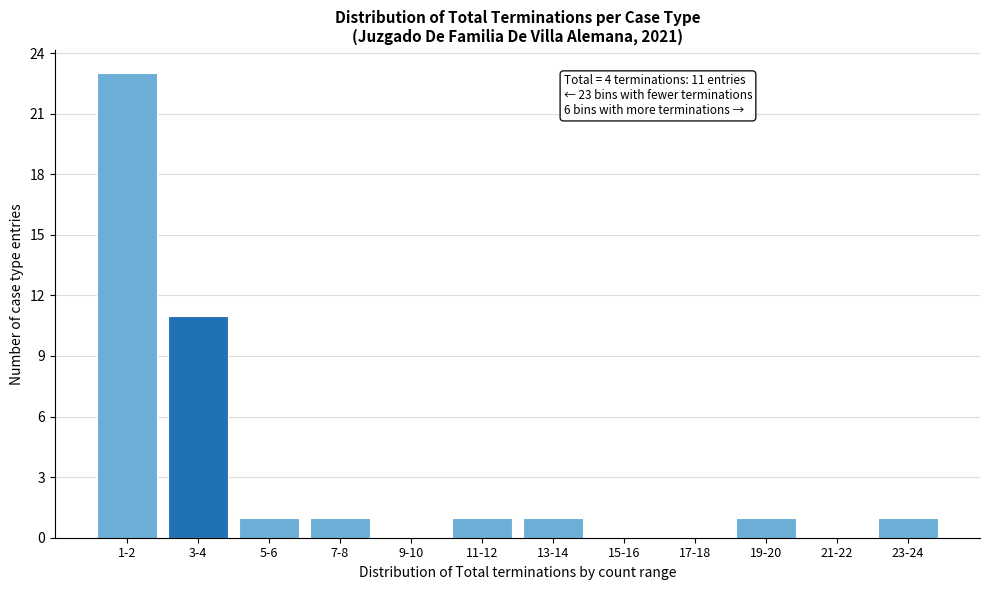

Reading left to right, list all the values displayed in this chart.

1-2=23	3-4=11	5-6=1	7-8=1	9-10=0	11-12=1	13-14=1	15-16=0	17-18=0	19-20=1	21-22=0	23-24=1